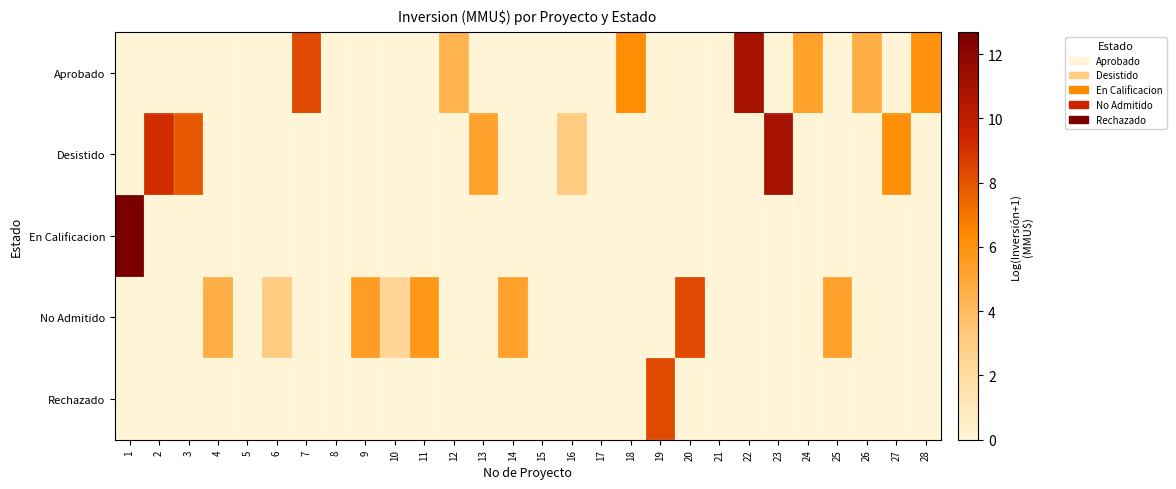

Which series changed the most between 23 and 24?

Desistido